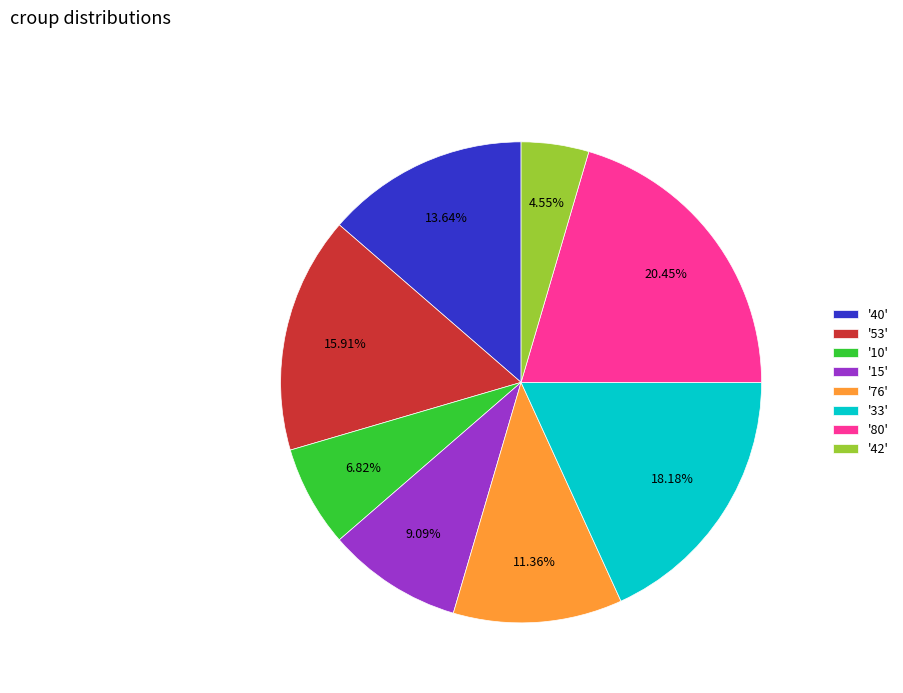

What is the smallest slice in the pie chart?

'42'